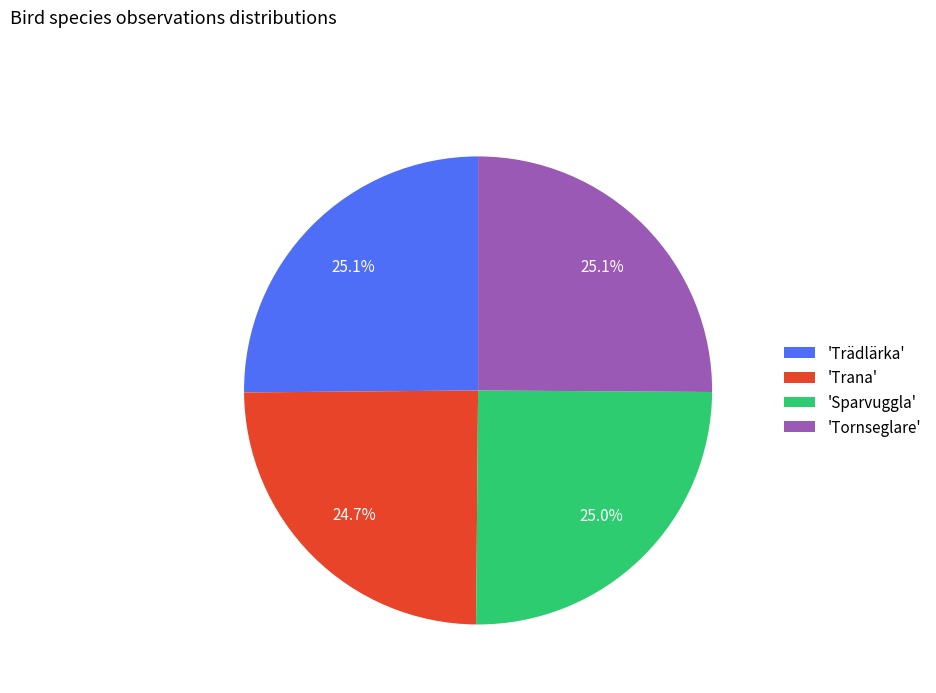

Does 'Trädlärka' account for over 50% of the chart?

No